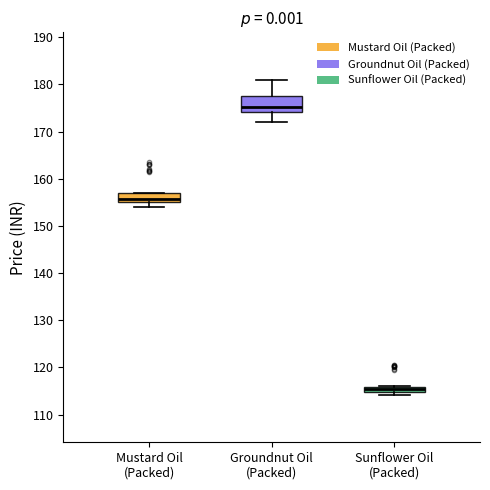

Comparing the boxes themselves (not the whiskers), which one is the tallest?

Groundnut Oil (Packed)